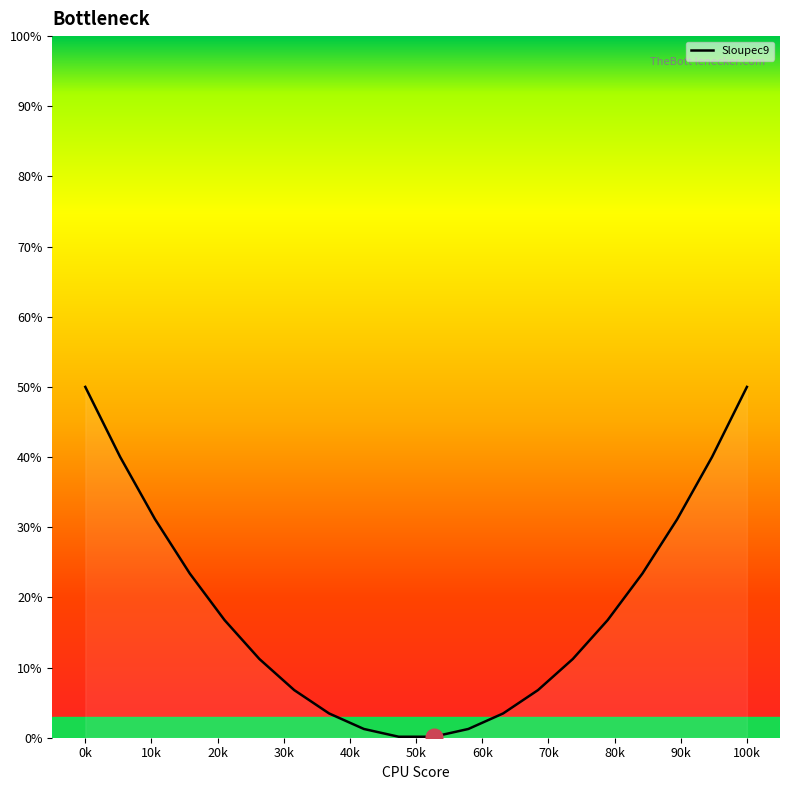

What is the maximum value shown in the chart?

50.0